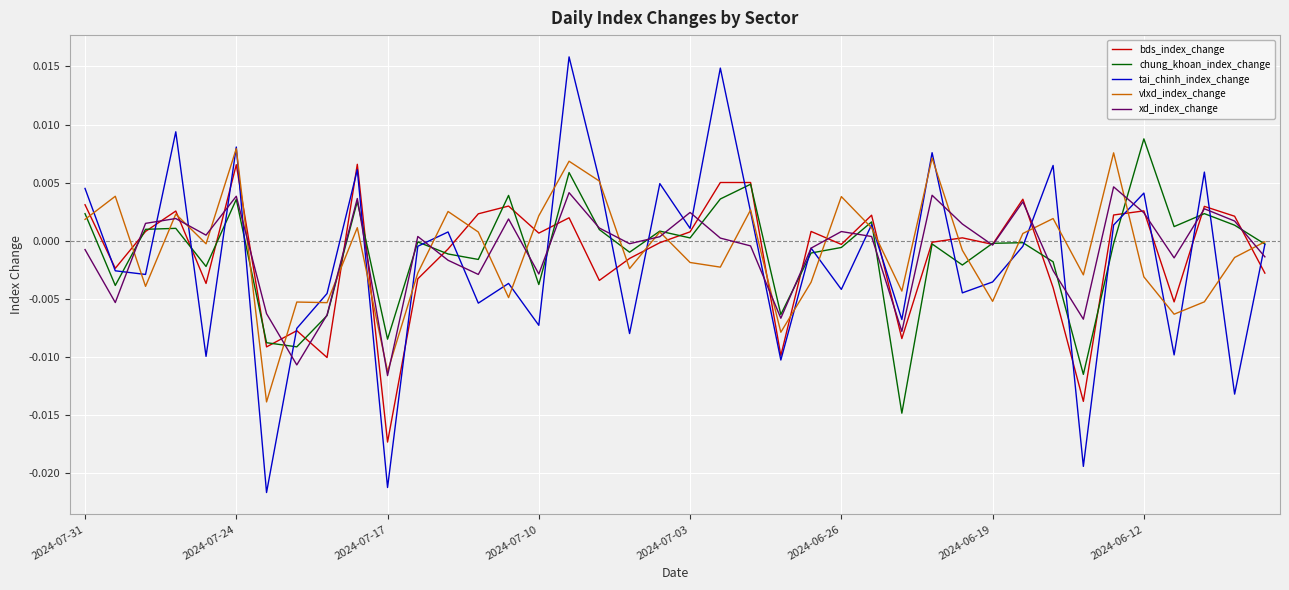

How many times do xd_index_change and vlxd_index_change cross each other?

22